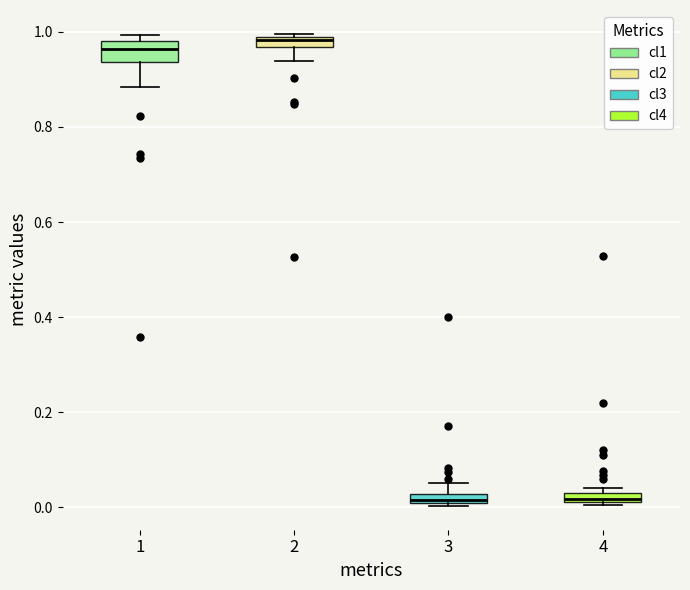

Where does the upper whisker of the box at x = 3 end on the y-axis? The values are not printed on the chart, so give them approximately, as read against the axis.

0.06